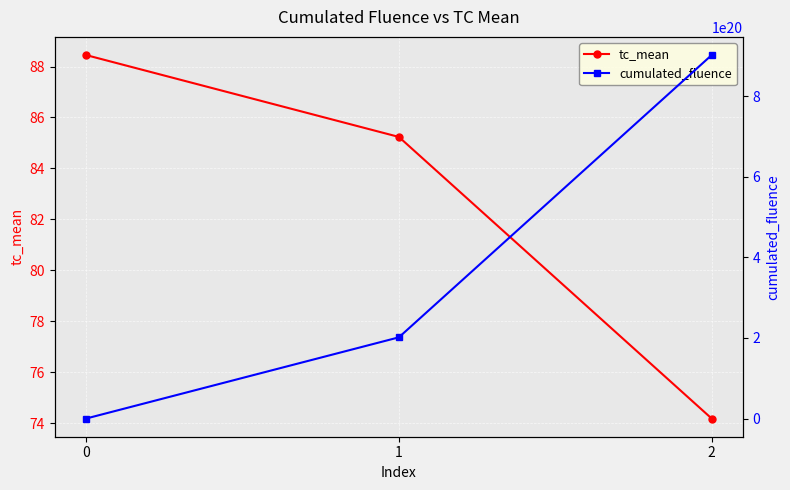

Which series has the widest spread of values?

cumulated_fluence